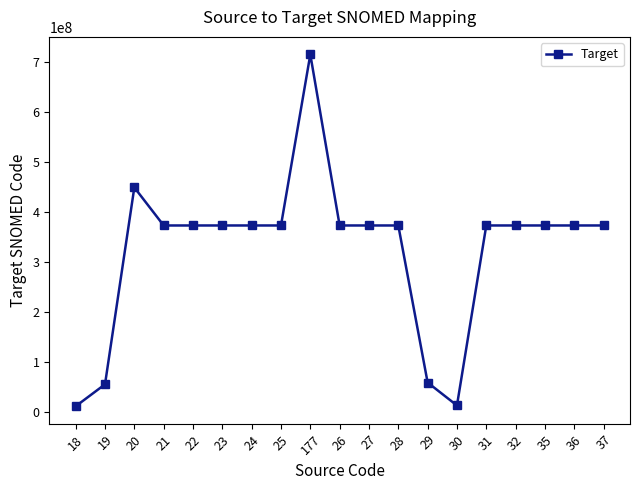

What is the minimum value shown in the chart?

10547007